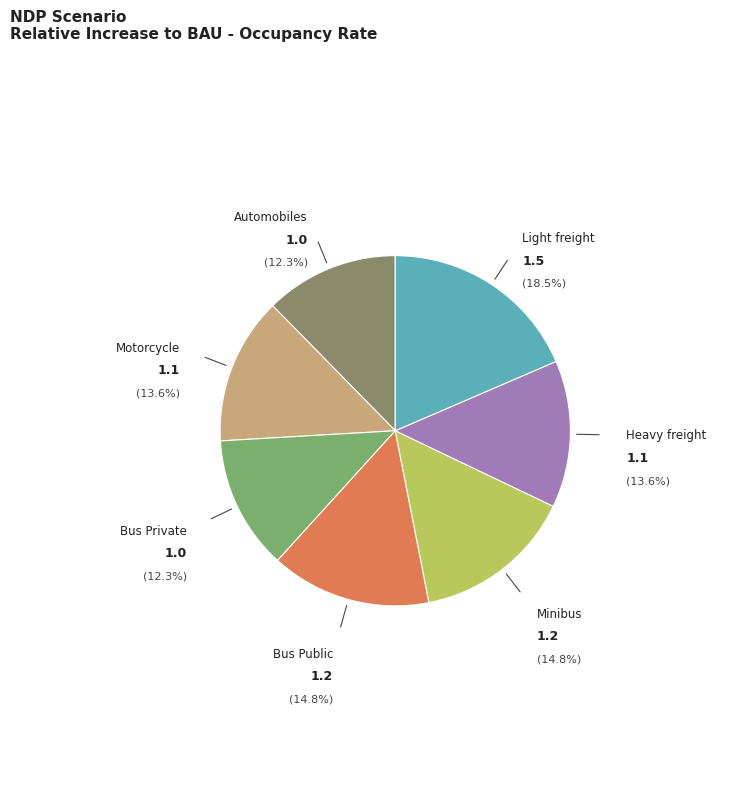

Is there any slice that represents more than half of the pie?

No